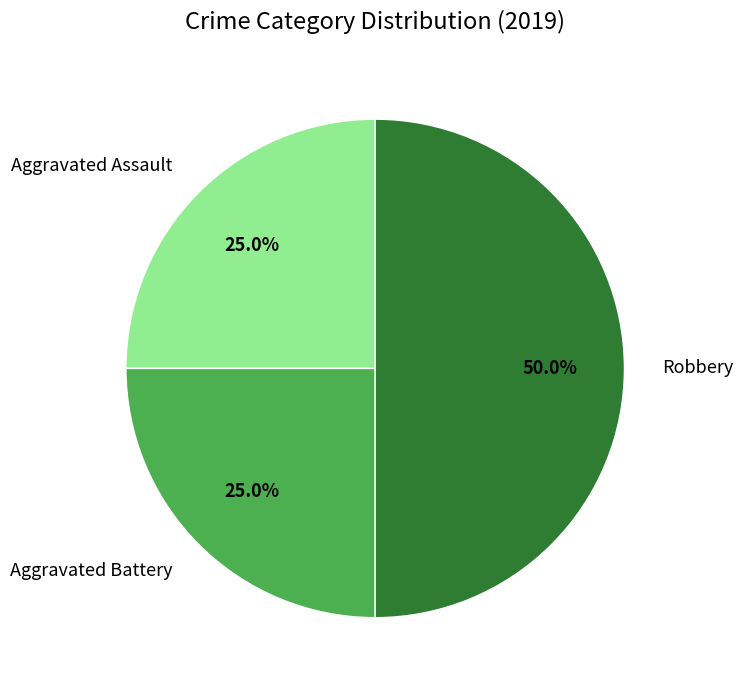

Count the number of slices in the pie.

3